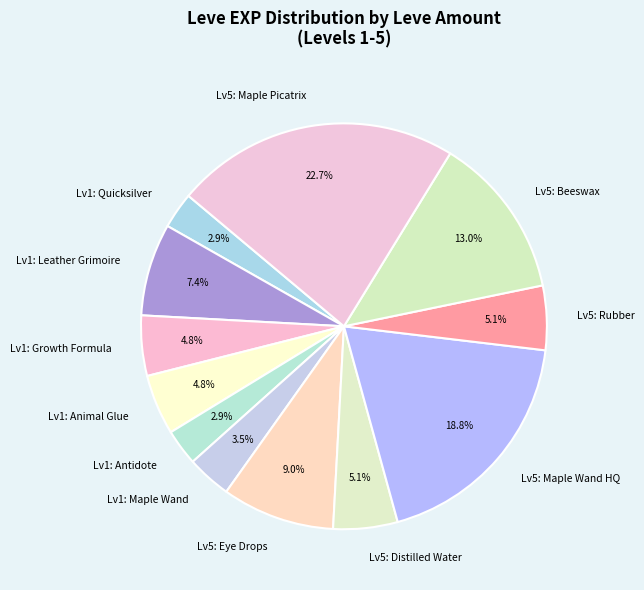

Is there a majority slice in this chart?

No